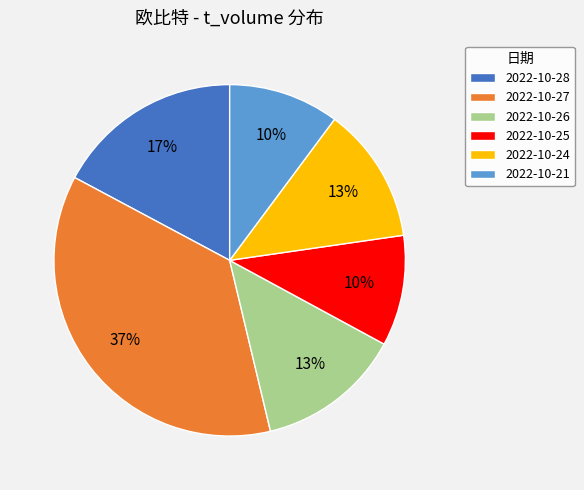

What percentage is the 2022-10-21 slice, to the nearest percent?

10%